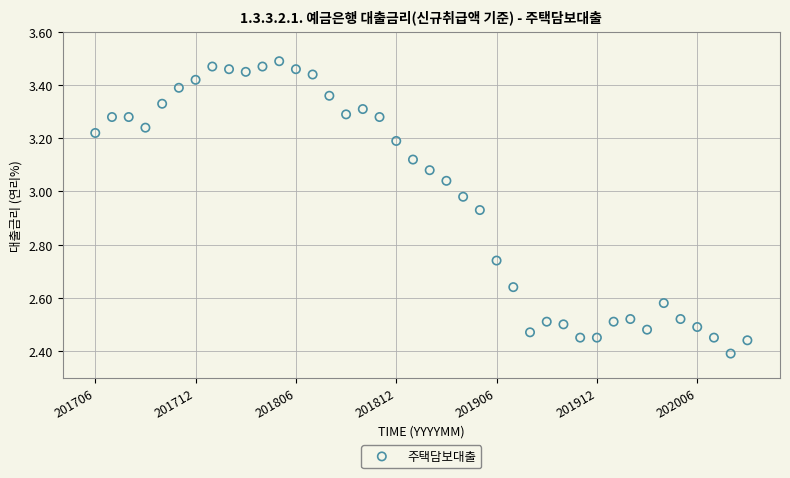

What is the range of Y values (max minus min)?

1.1